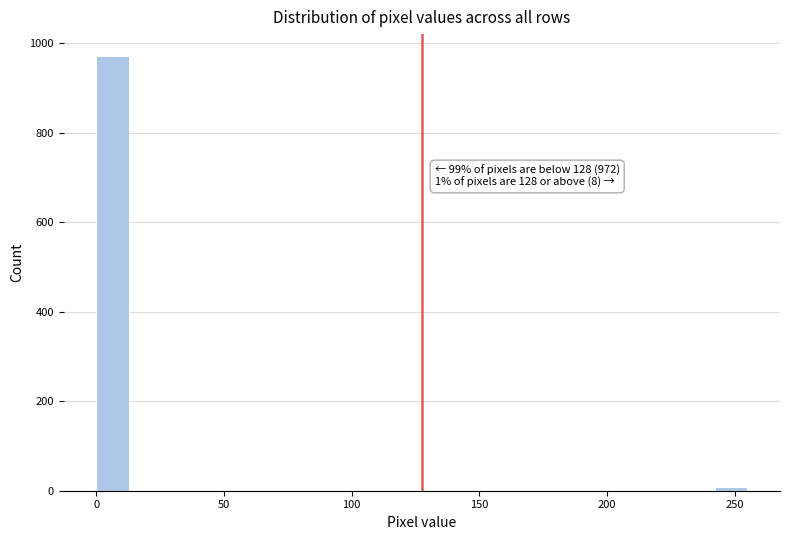

Read against the x-axis, roughly where is the centre of the tallest bar?

5